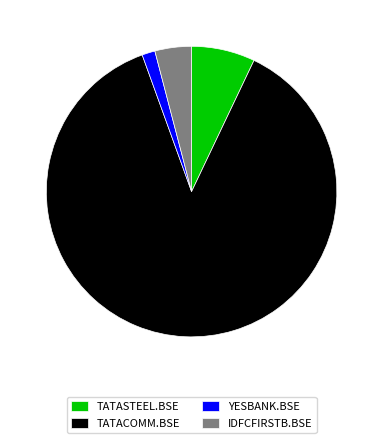

How many slices are in this pie chart?

4